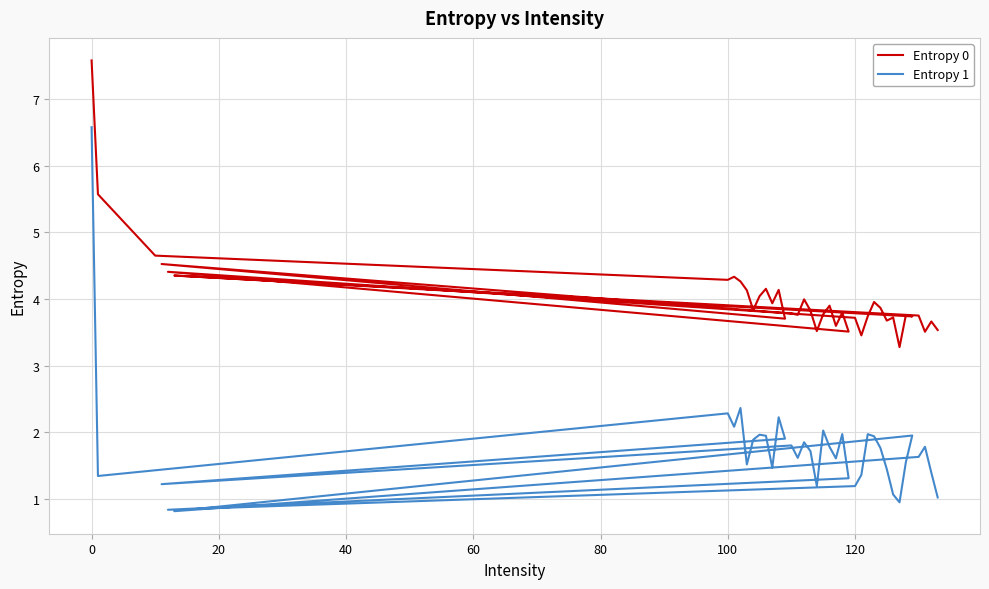

Count the number of categories in the chart.

40